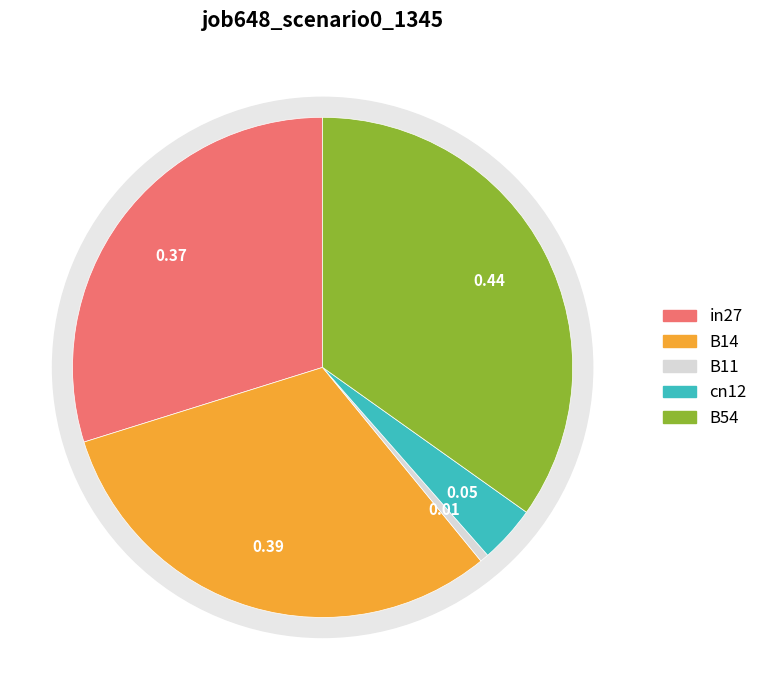

Does any single category account for the majority?

No